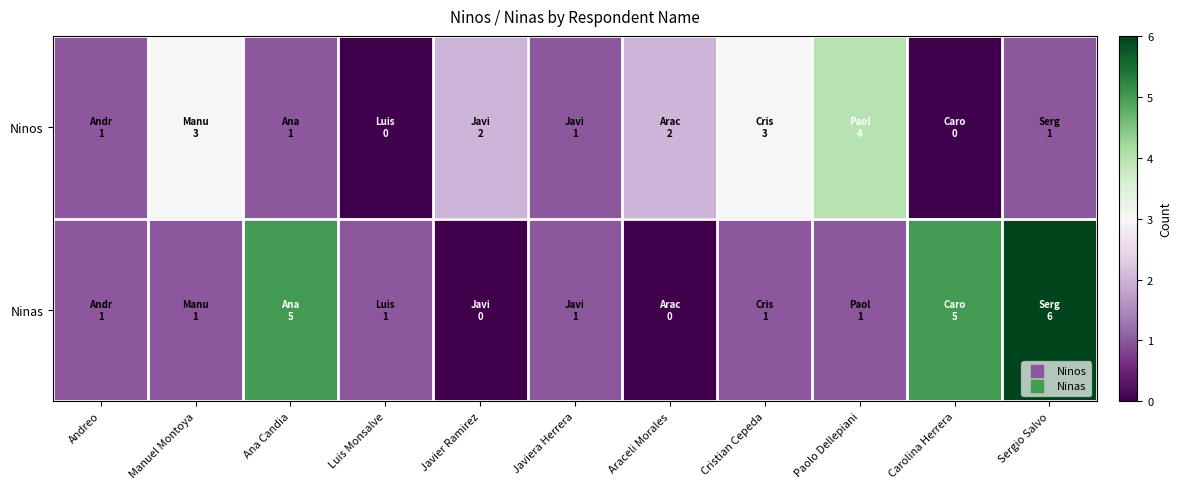

At Javiera Herrera, list the series in order from smallest to largest.

Ninos, Ninas